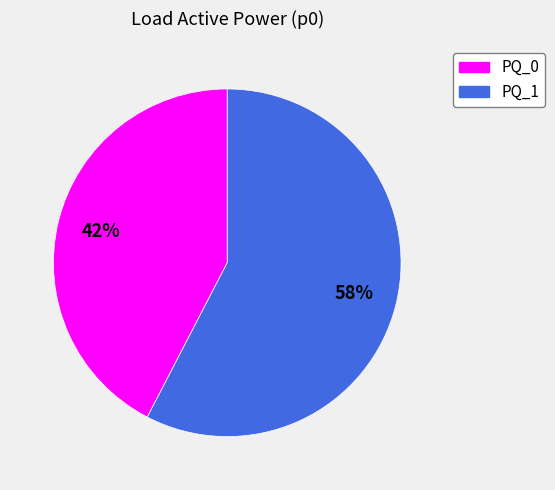

Is the sum of PQ_1 and PQ_0 greater than half?

Yes